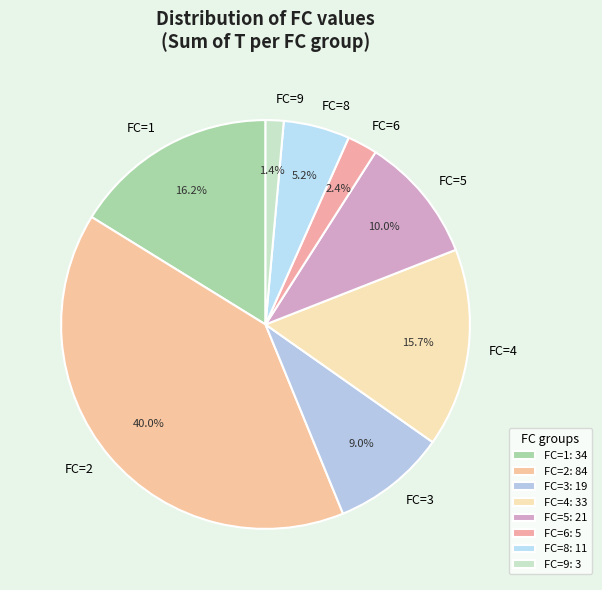

Between FC=2 and FC=5, which is larger?

FC=2